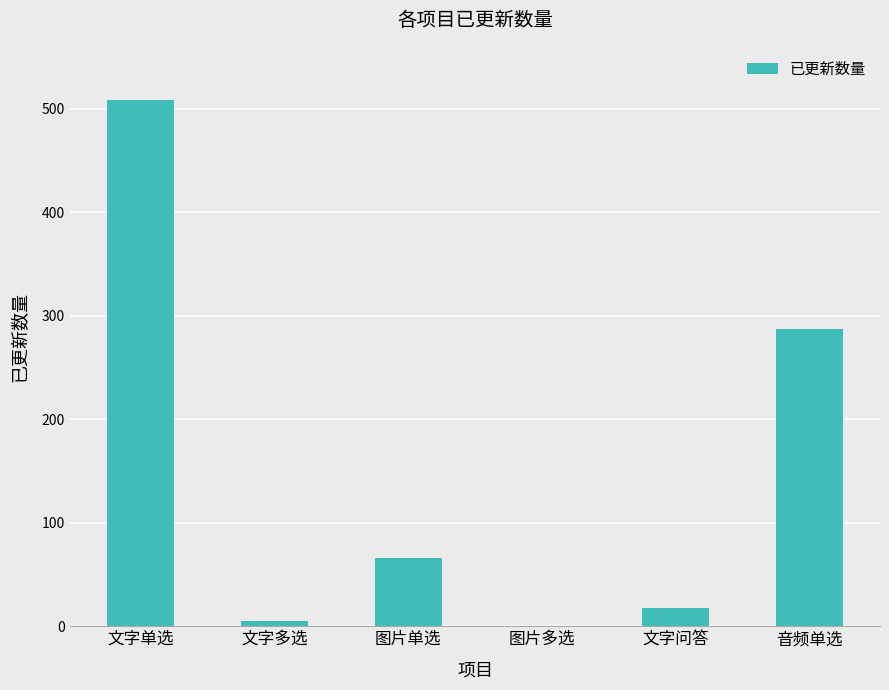

The value at 图片多选 is -226. True or false?

False